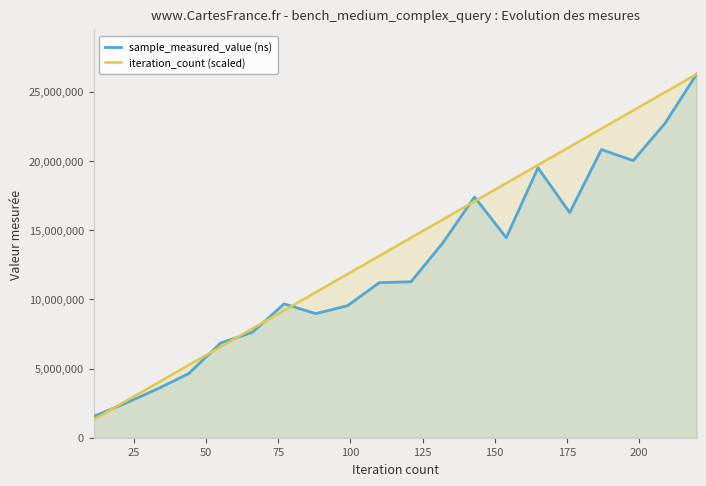

What is the smallest value displayed?

1313578.1